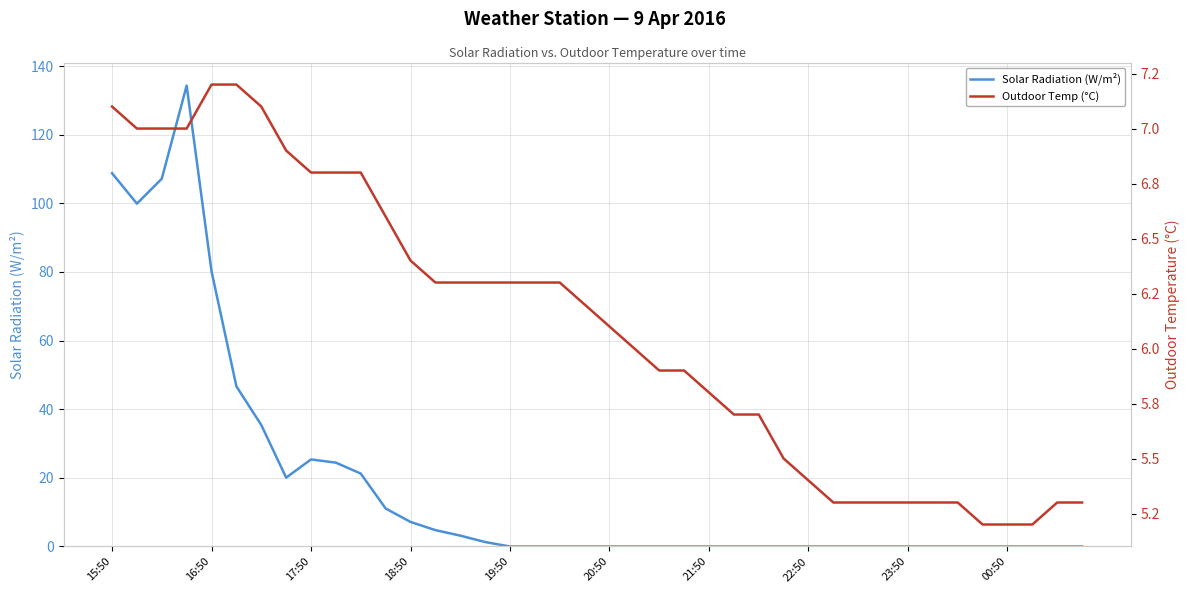

What is the highest value of the Outdoor Temp (°C) series?

7.2